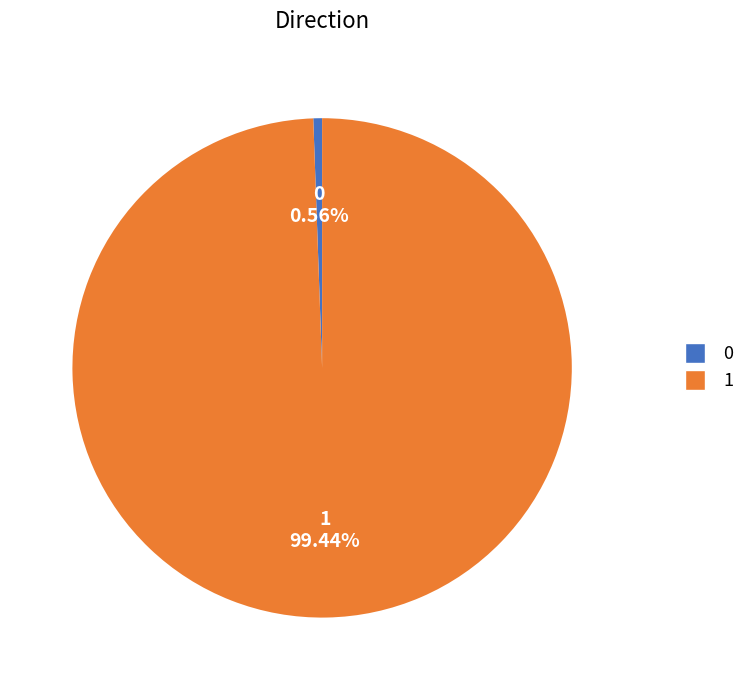

Do 1 and 0 together represent more than half of the pie?

Yes